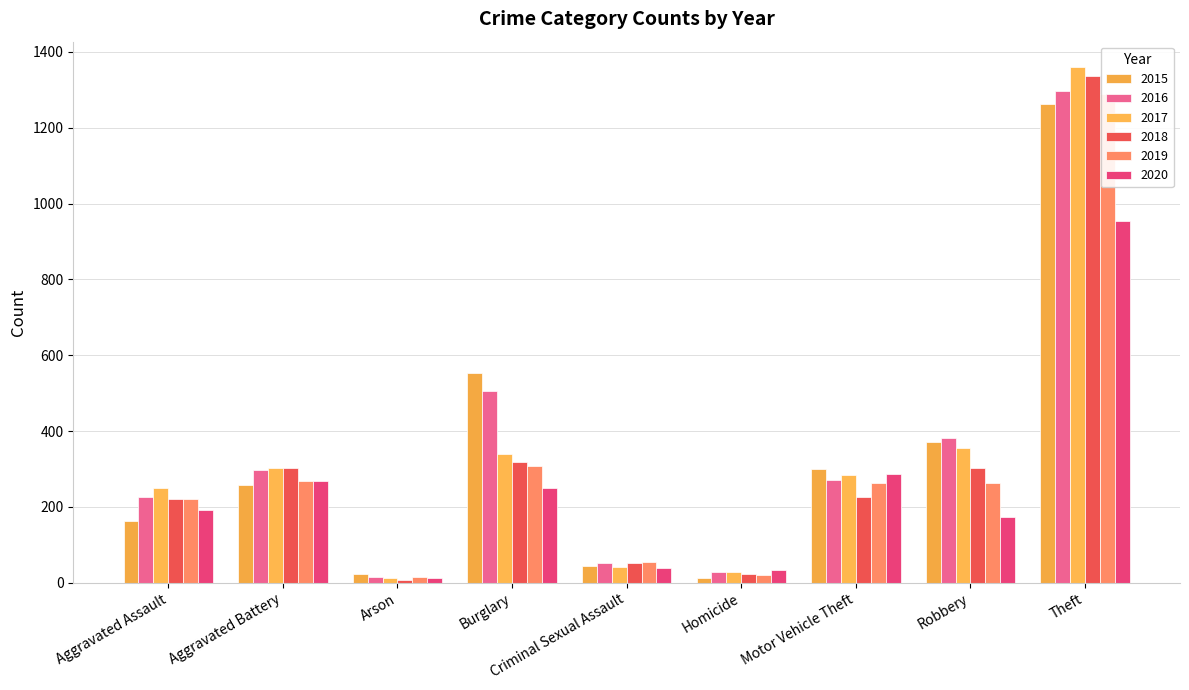

Which series changed the most between Arson and Criminal Sexual Assault?

2018